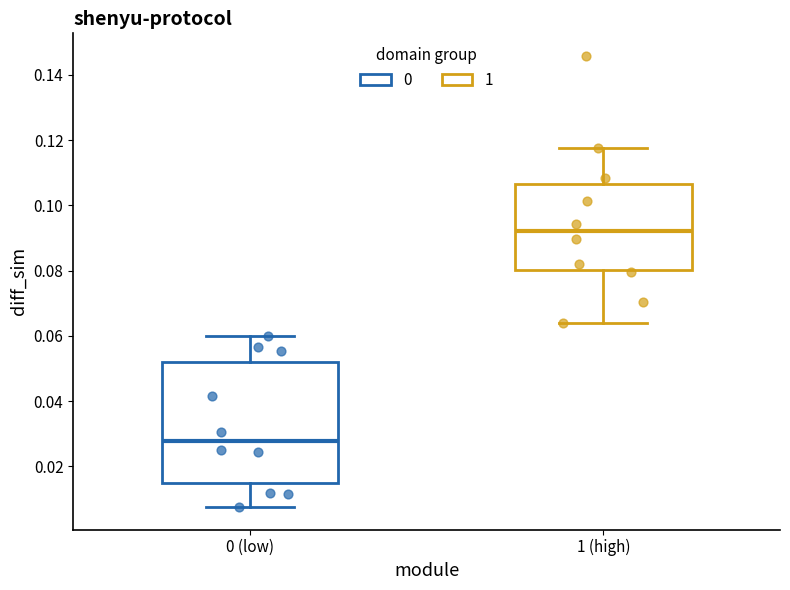

Where is the upper edge of the box for 0 (low) on the y-axis? The values are not printed on the chart, so give them approximately, as read against the axis.

0.052